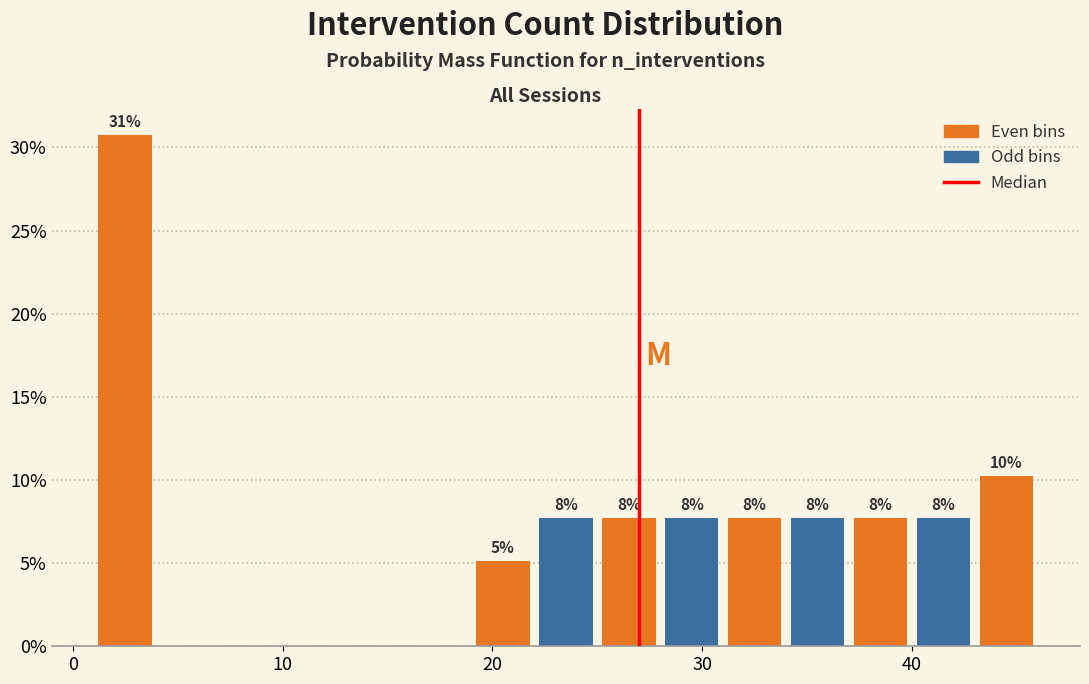

Around what value on the x-axis is the tallest bar? Give the approximate position of its centre, as read against the axis.

3